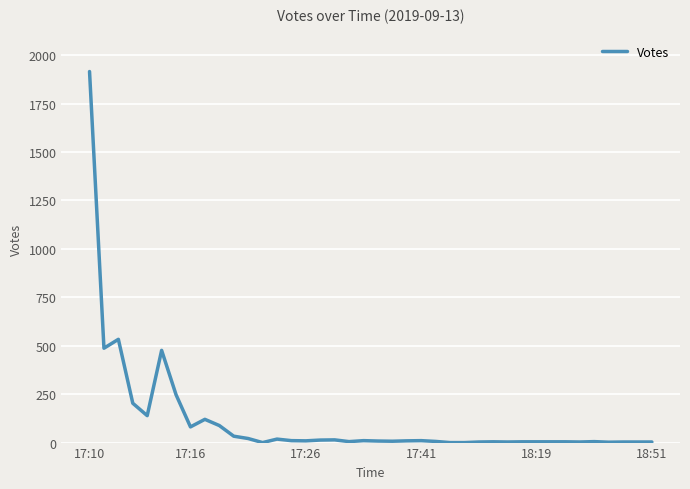

What is the greatest value displayed?

1915